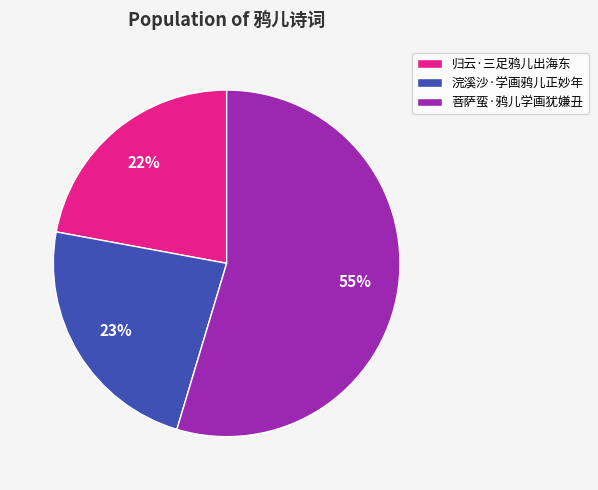

What is the ratio of the value at 浣溪沙·学画鸦儿正妙年 to the value at 菩萨蛮·鸦儿学画犹嫌丑?

0.4